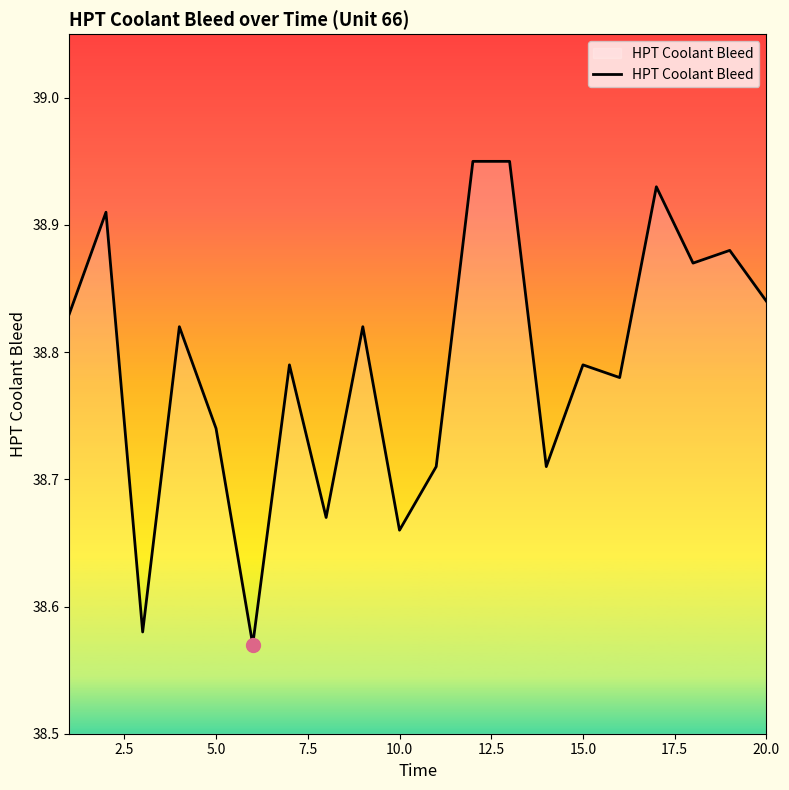

The value at 20.0 is 60.2. True or false?

False